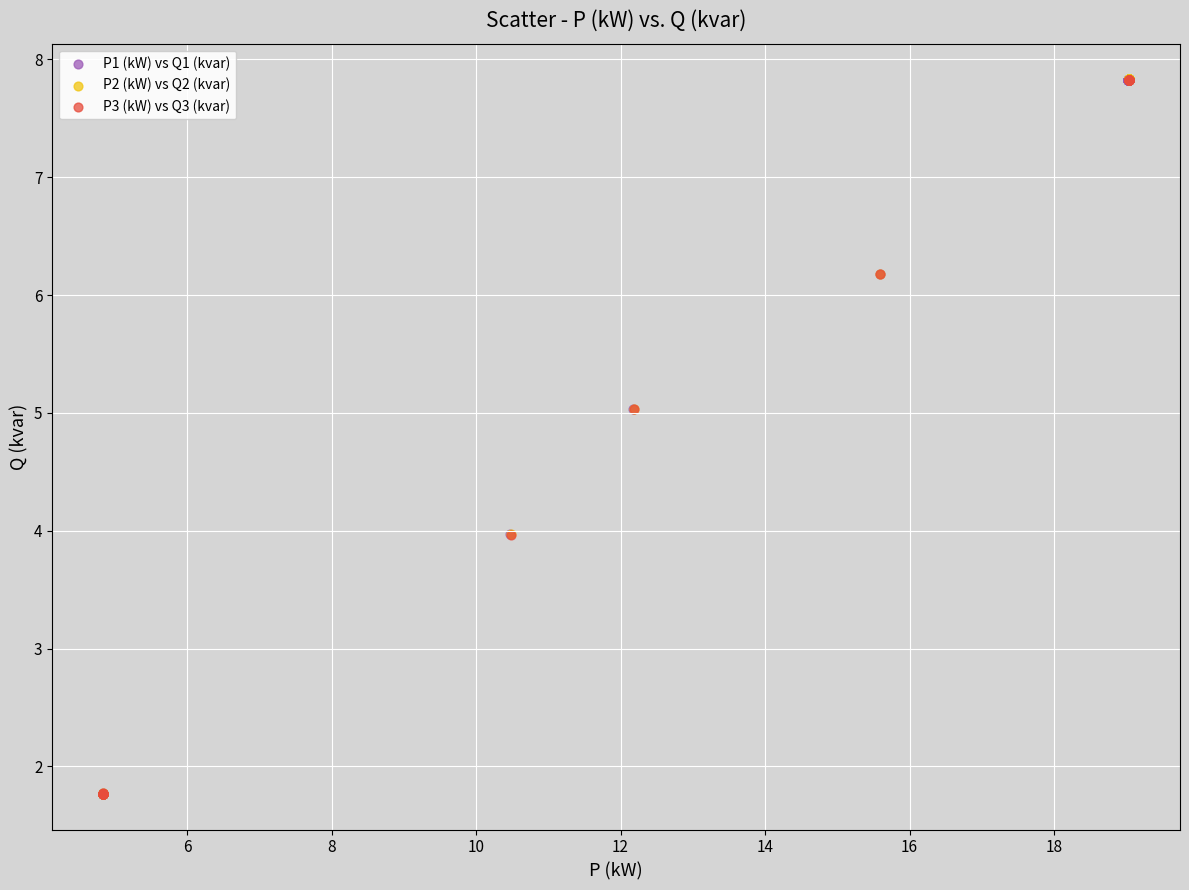

Which series has the largest Y range (max minus min)?

P2 (kW) vs Q2 (kvar)